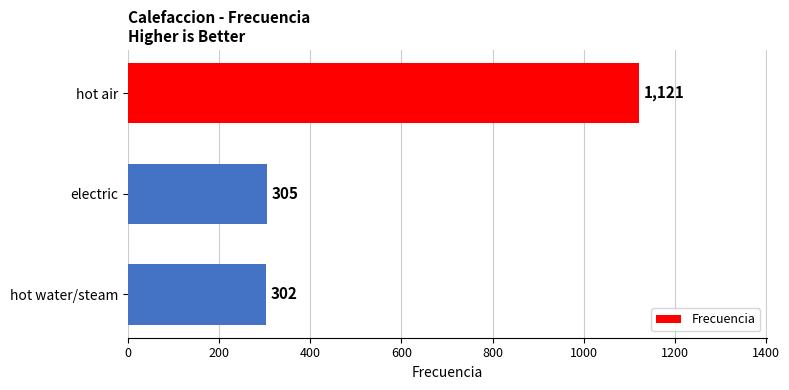

At which label is the value closest to 711?

electric